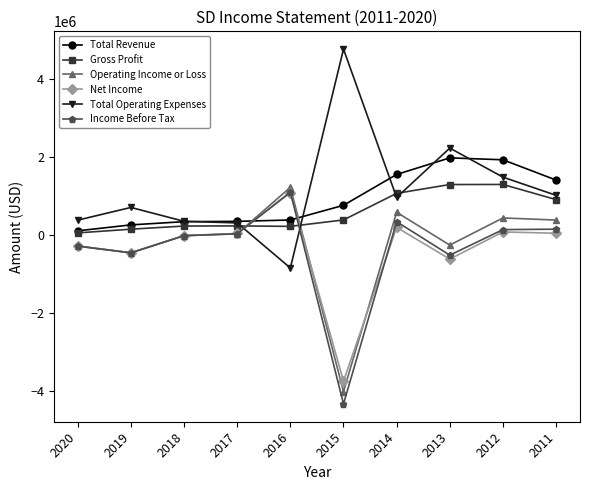

Is the value of Operating Income or Loss at 2017 greater than the value of Total Revenue at 2016?

No